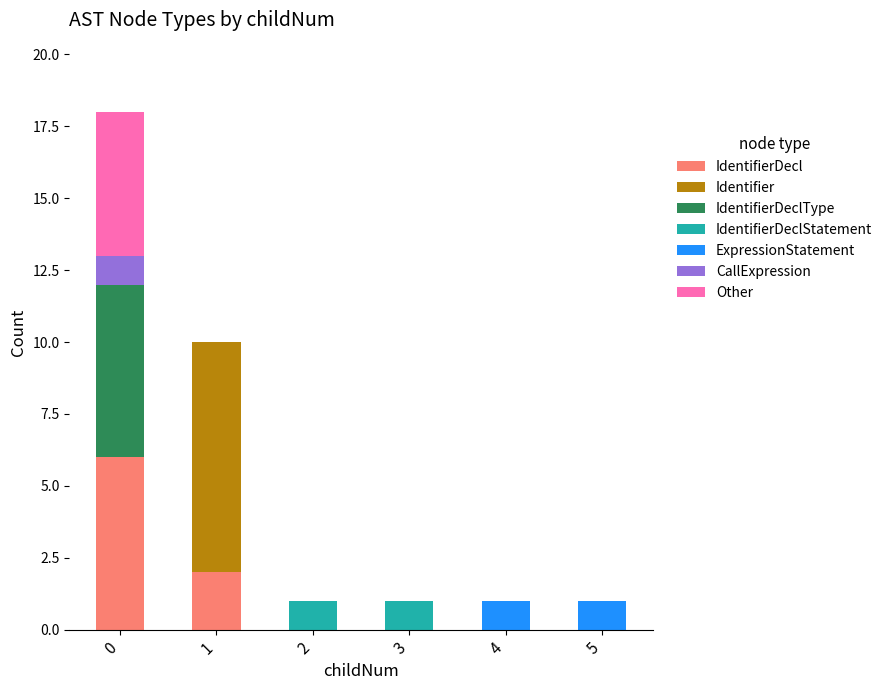

What are all the series names shown in the legend?

IdentifierDecl, Identifier, IdentifierDeclType, IdentifierDeclStatement, ExpressionStatement, CallExpression, Other